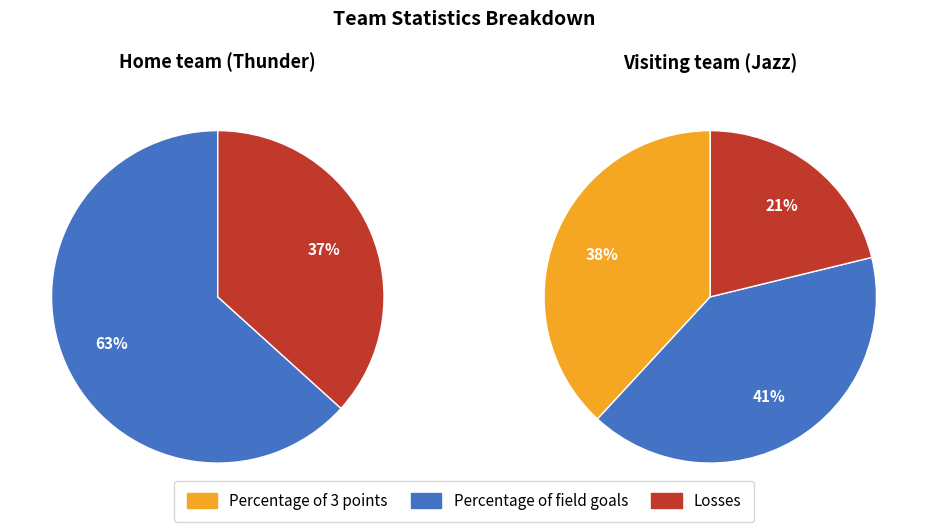

To the nearest percent, what is the combined percentage of Losses and Percentage of field goals?

100%